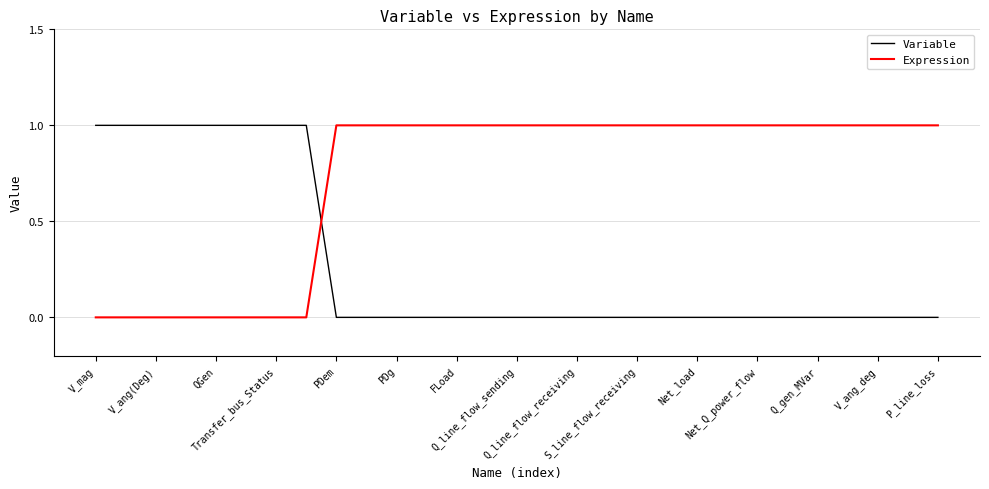

After their last crossing, which series has the higher values: Expression or Variable?

Expression